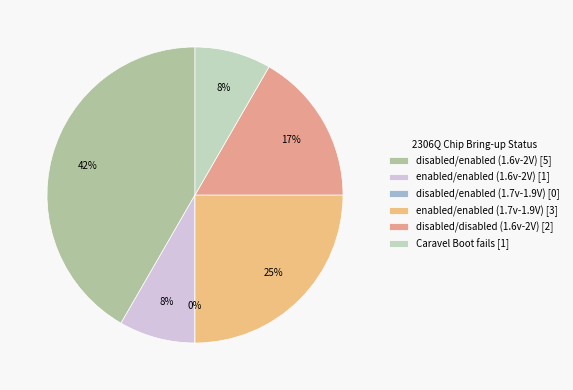

Count the number of slices in the pie.

6